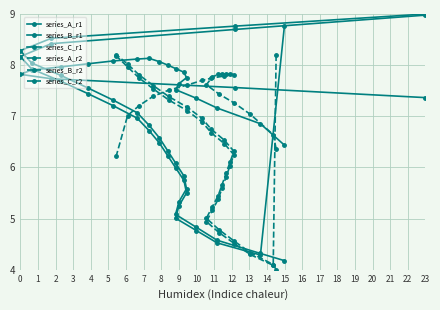

The value of series_A_r2 at 15 is 7.1. True or false?

True